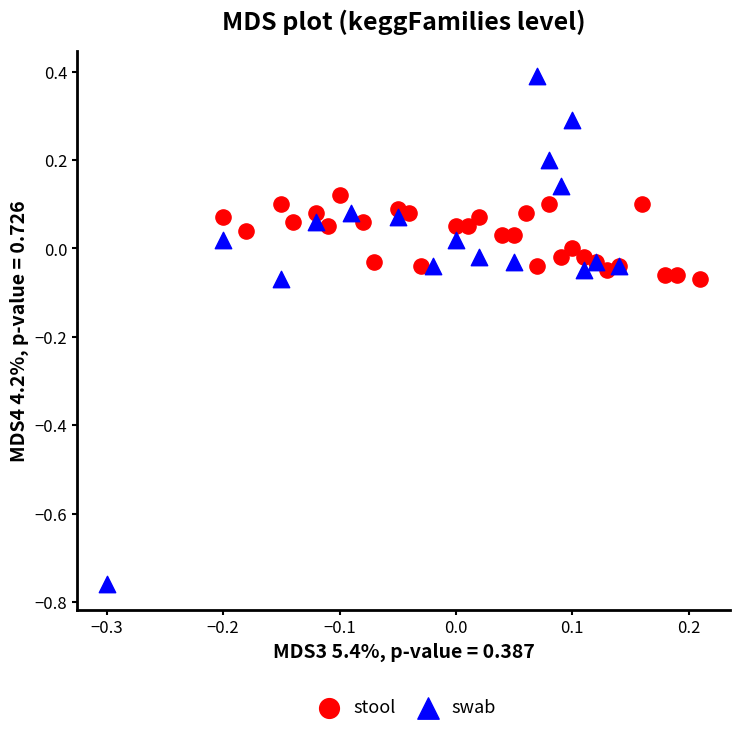

Which series contains the highest Y value?

swab